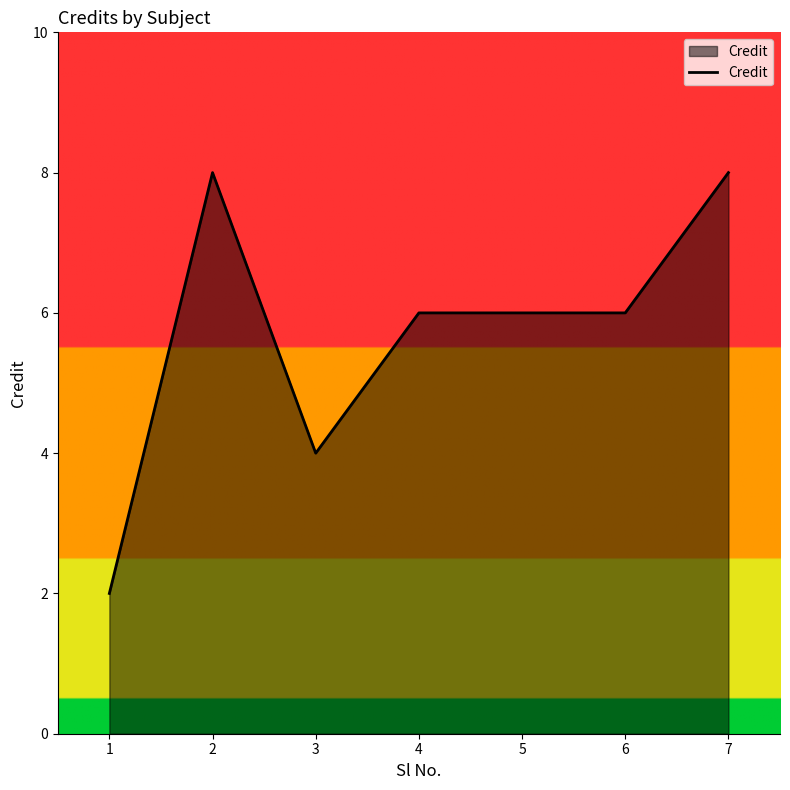

The value at 1 is 2. True or false?

True